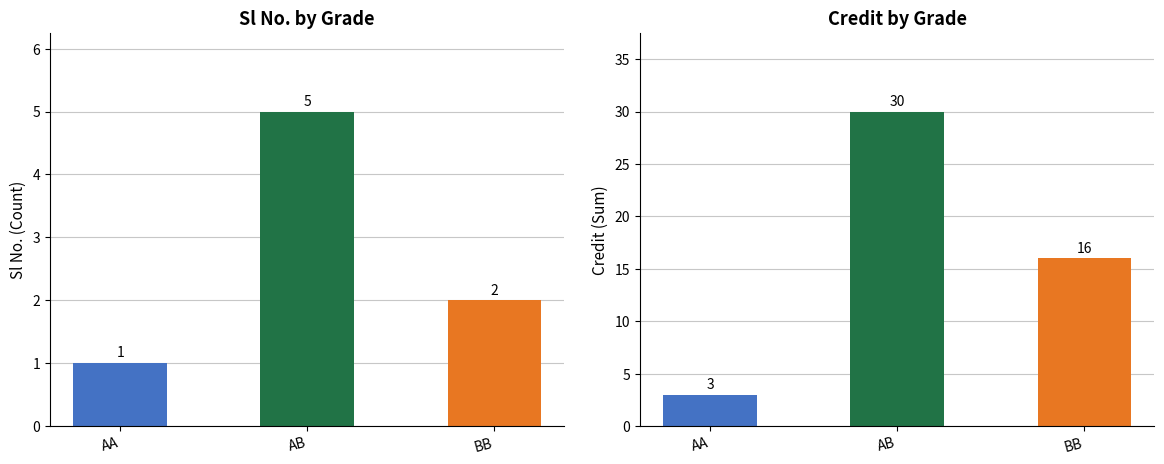

At how many categories does at least one series exceed 7?

2